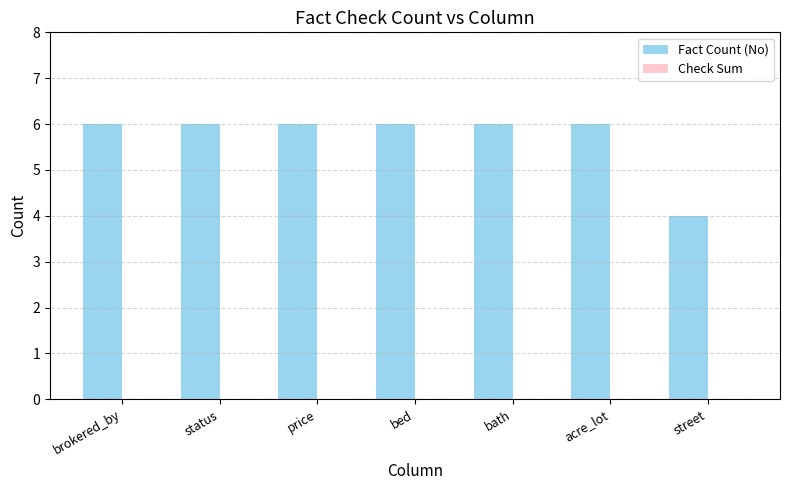

Reading left to right, transcribe all the data shown in this chart.

6	6	6	6	6	6	4